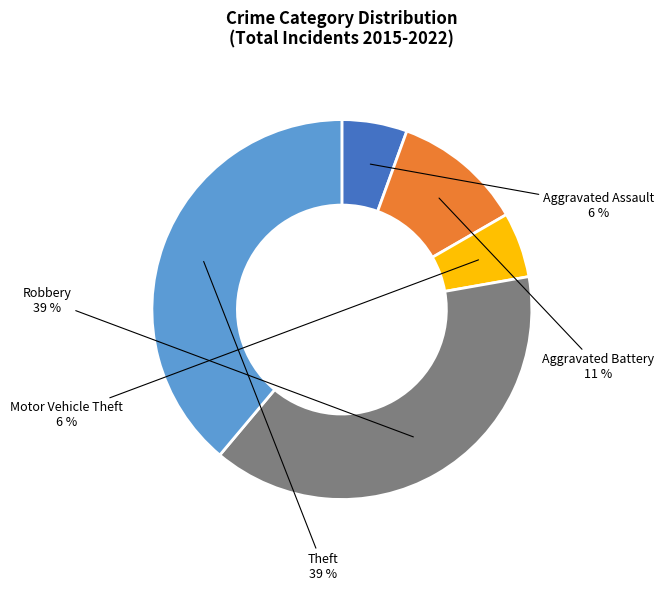

To the nearest percent, what is the average slice percentage?

20%